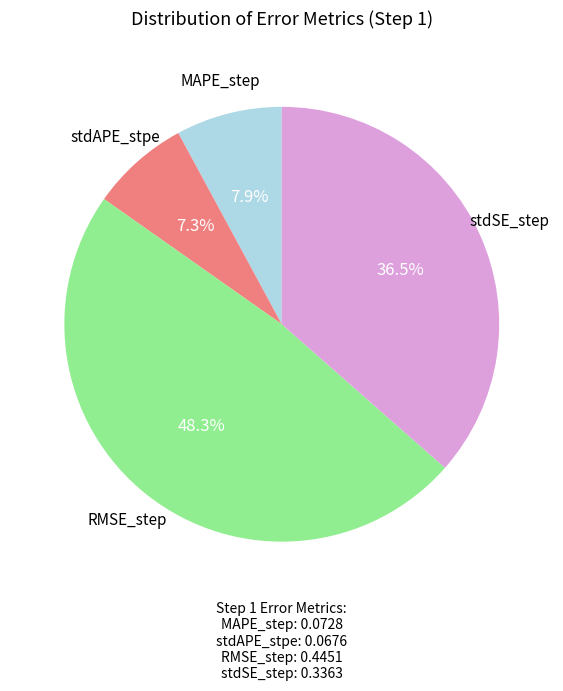

Does any single category account for the majority?

No